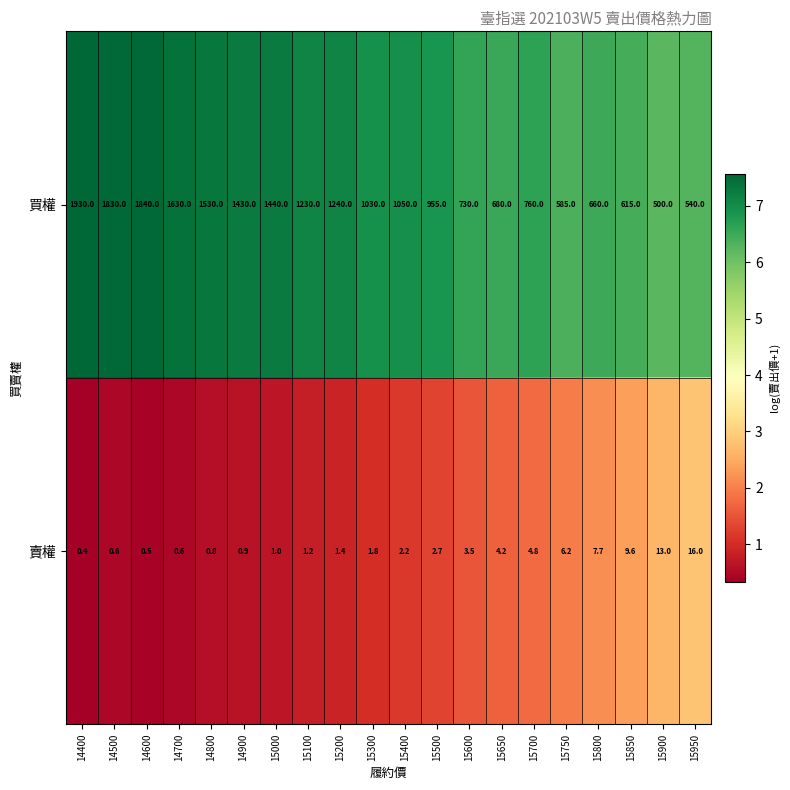

Which series changed the most between 14500 and 14600?

買權